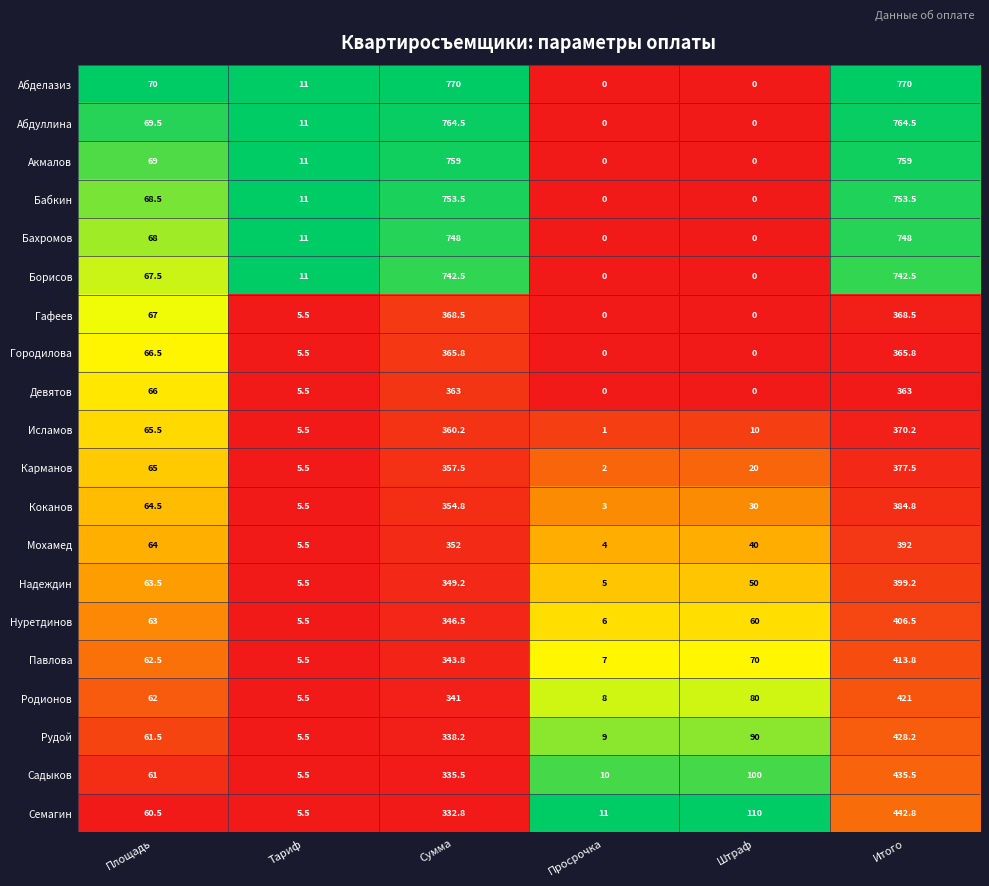

The value of Бабкин at Штраф is 234.6. True or false?

False